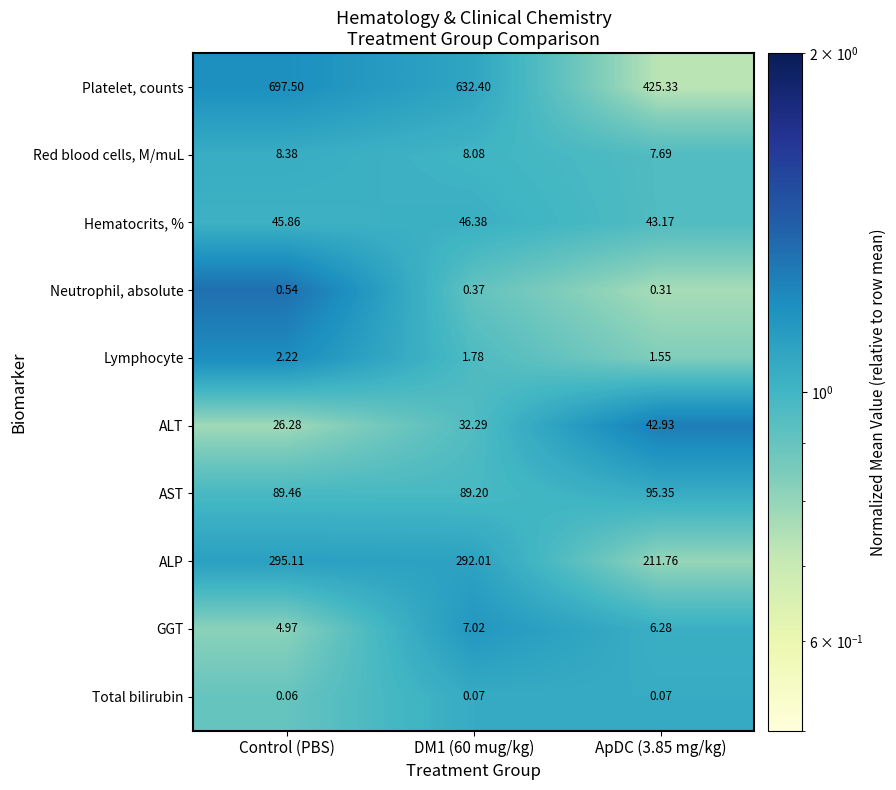

Between DM1 (60 mug/kg) and ApDC (3.85 mg/kg), which series saw the biggest shift?

Platelet, counts